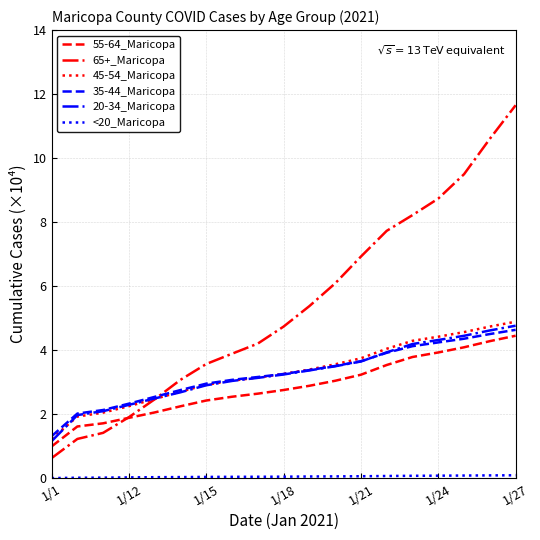

Which series has the largest range (max minus min)?

65+_Maricopa